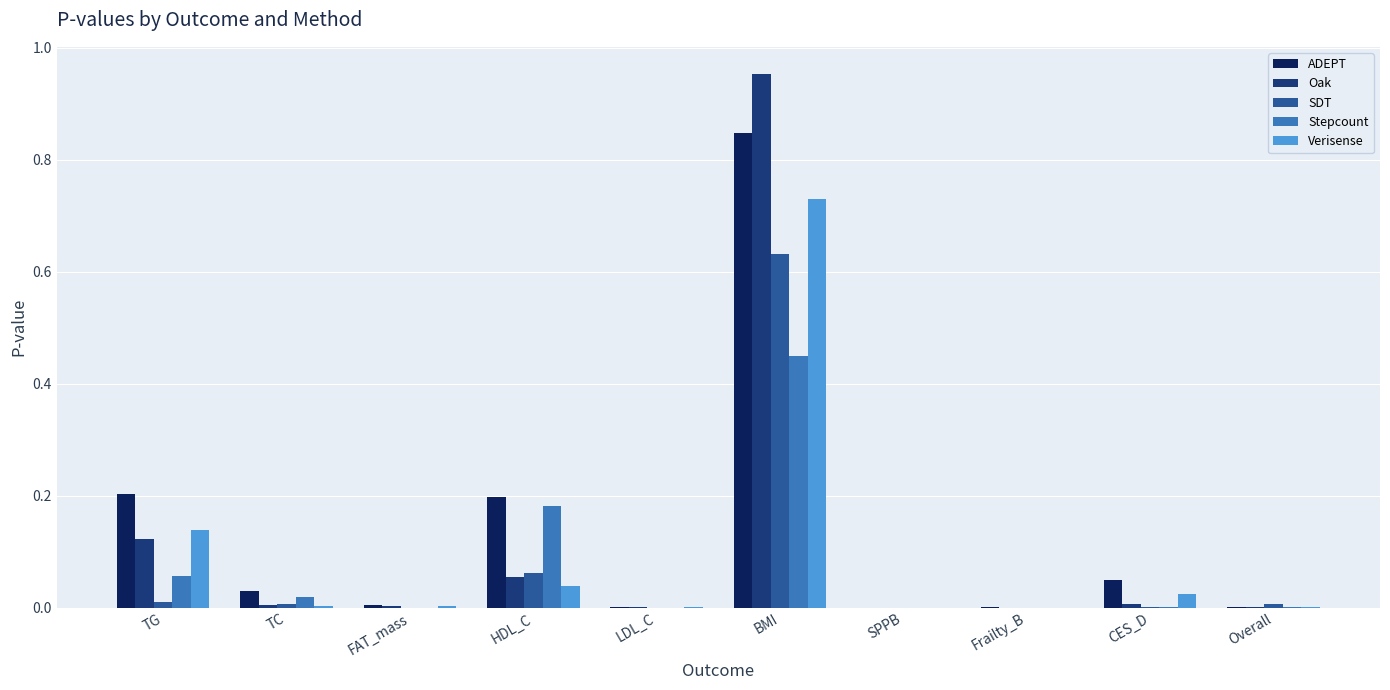

Between TG and LDL_C, which series saw the biggest shift?

ADEPT